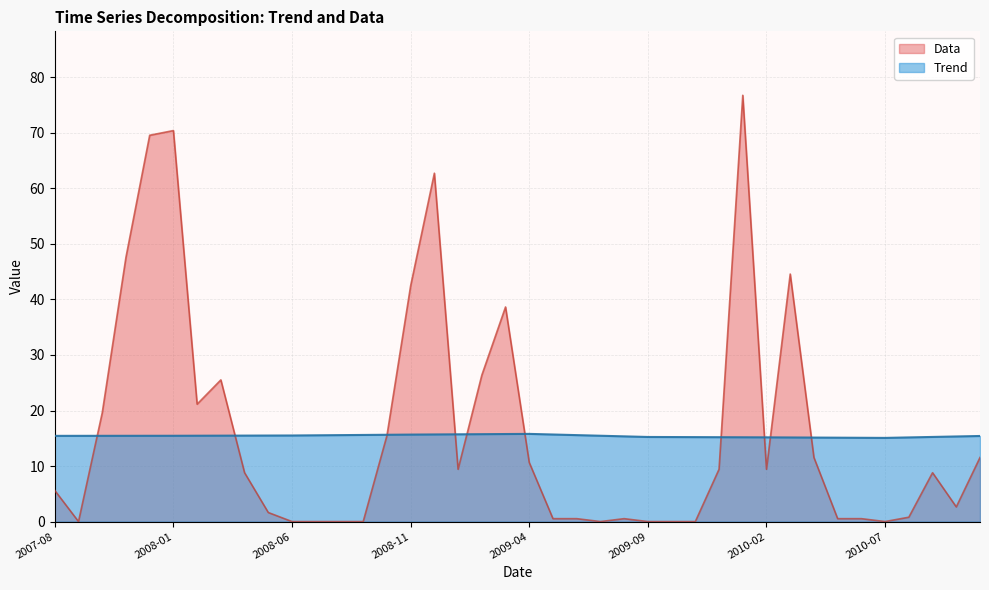

What value does the Trend series have at 2007-10-01?

15.4